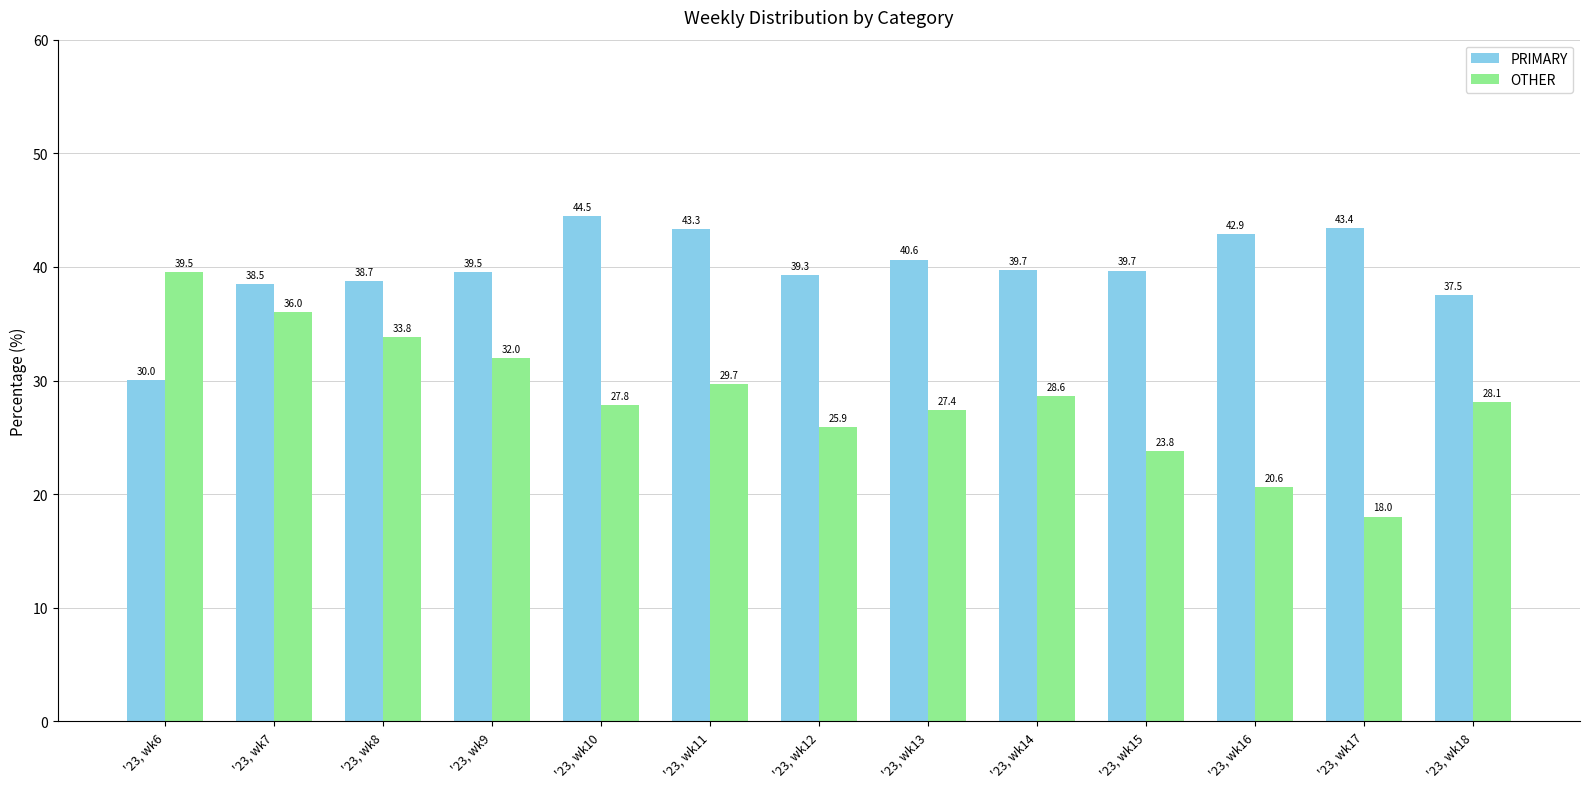

Does the chart contain any negative values?

No